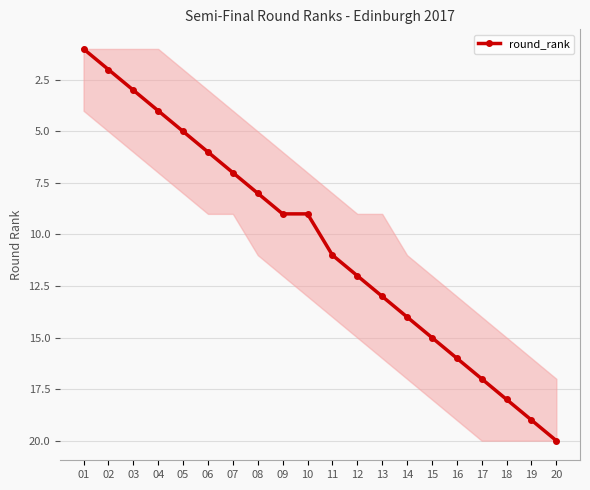

At which category does the chart reach its peak across all series?

20